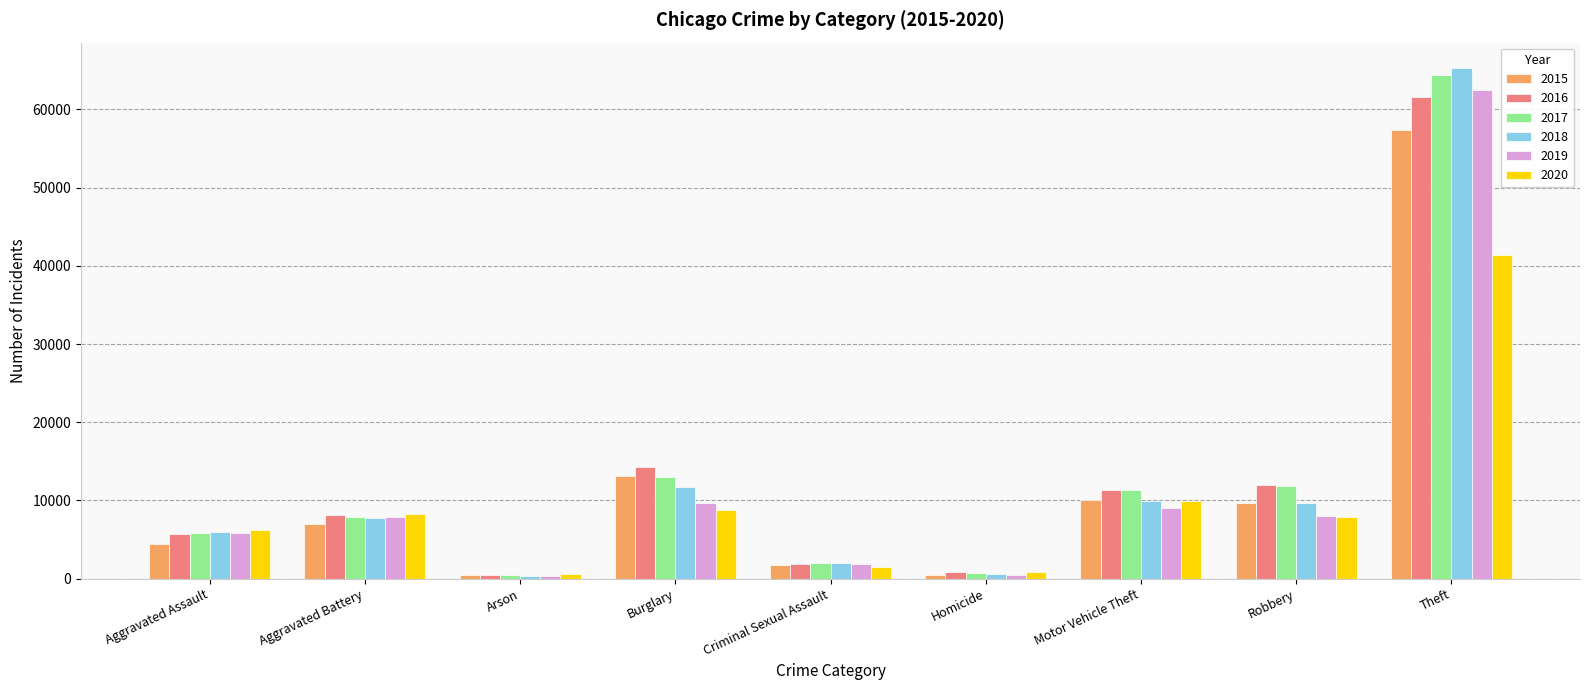

Which series changed the most between Criminal Sexual Assault and Theft?

2018